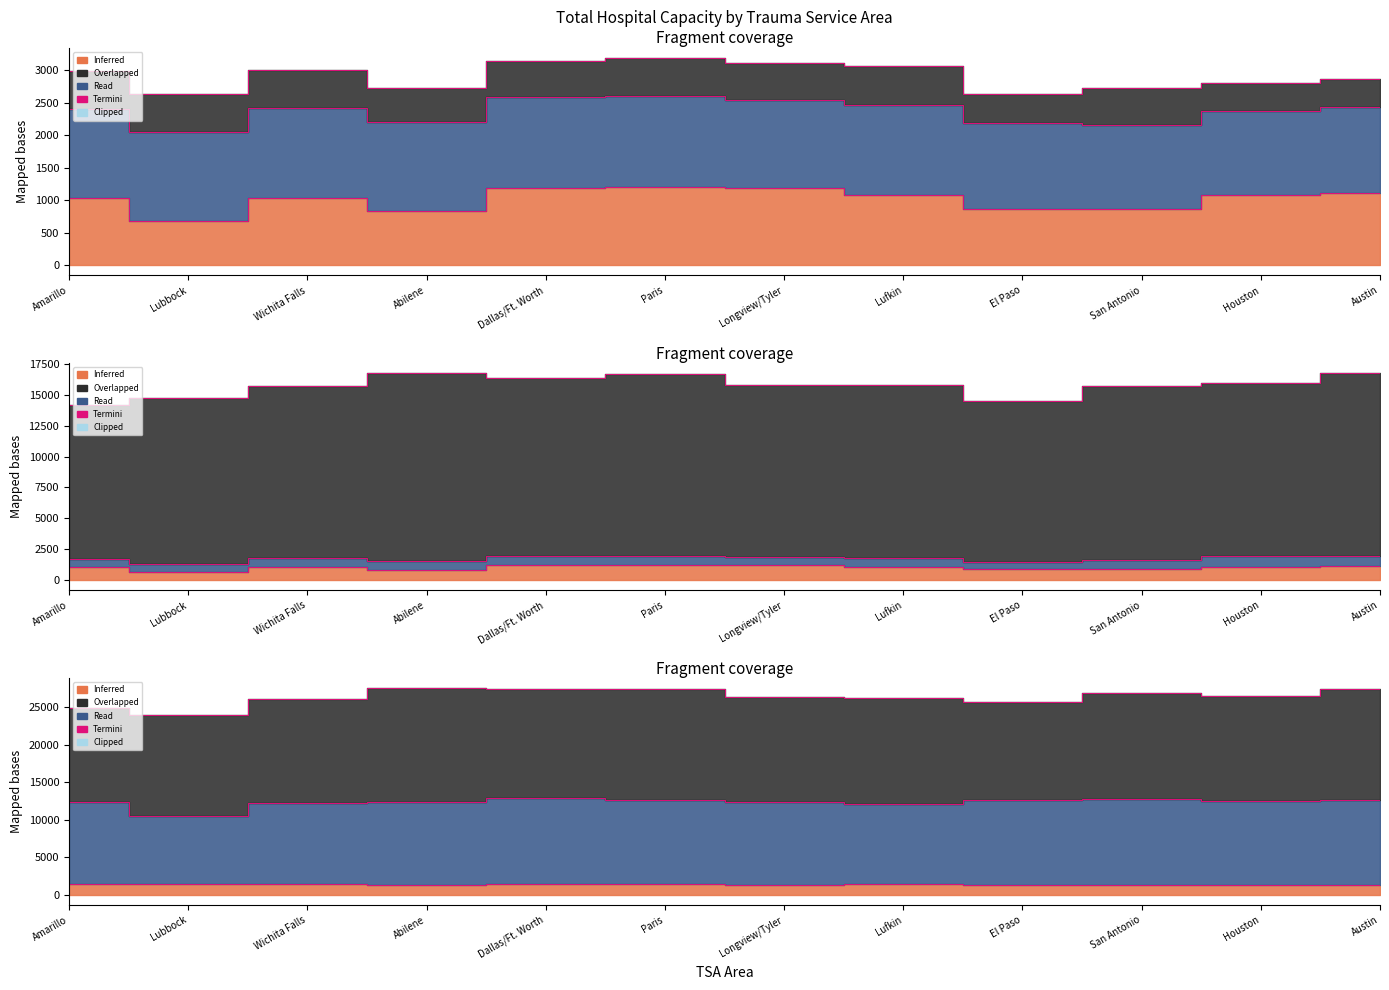

At which category does Houston reach its first local valley?

Lubbock